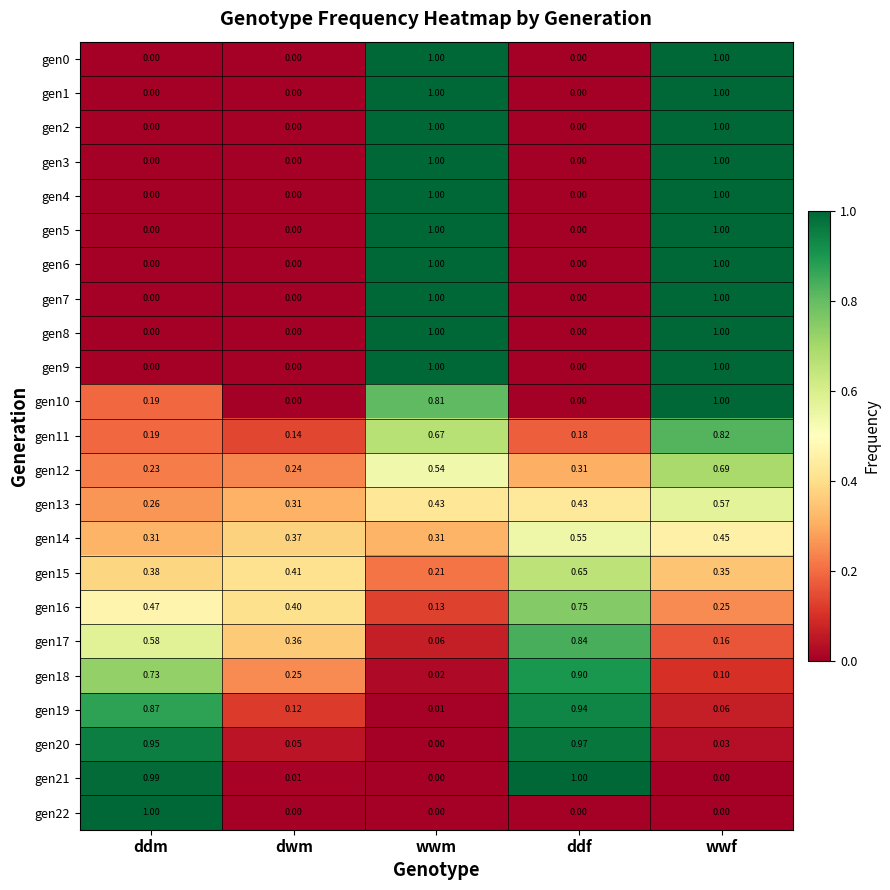

Is the value of gen8 at ddm greater than the value of gen15 at wwm?

No